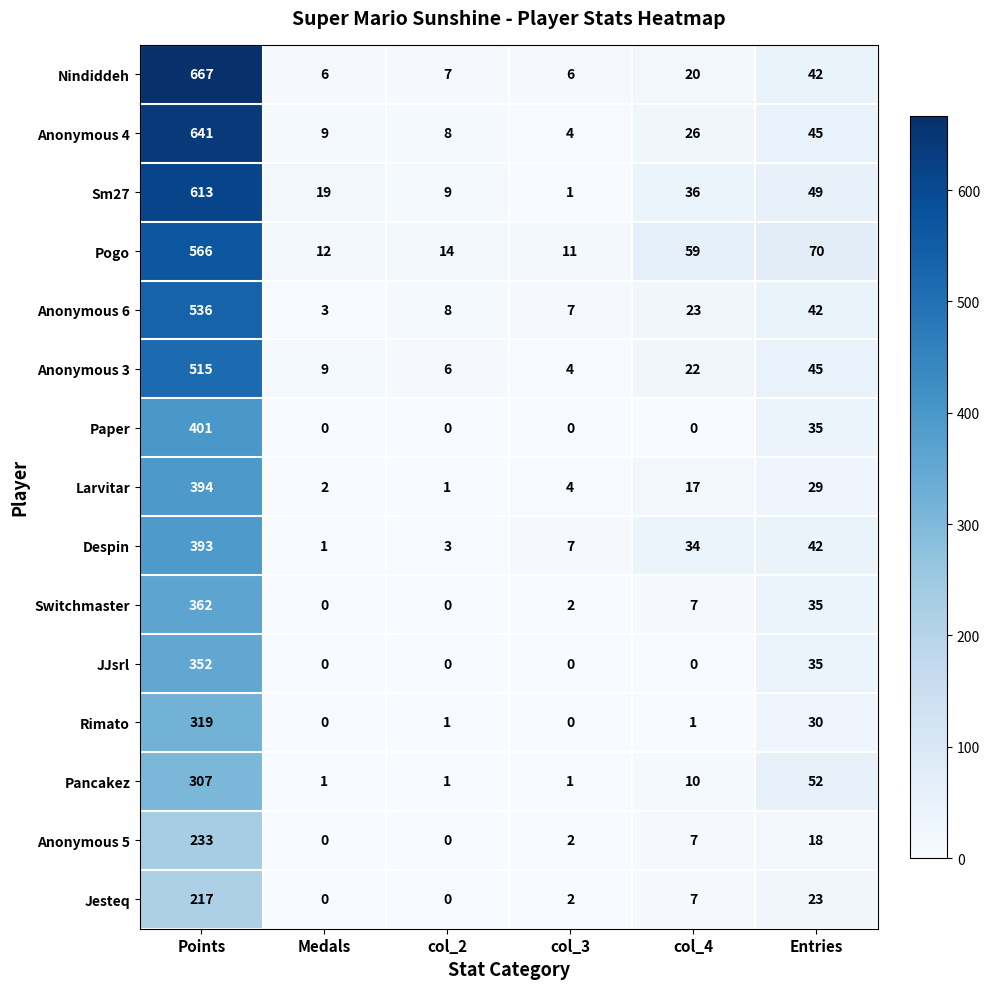

What is the difference between the second highest and second lowest values in the Anonymous 5 series?

18